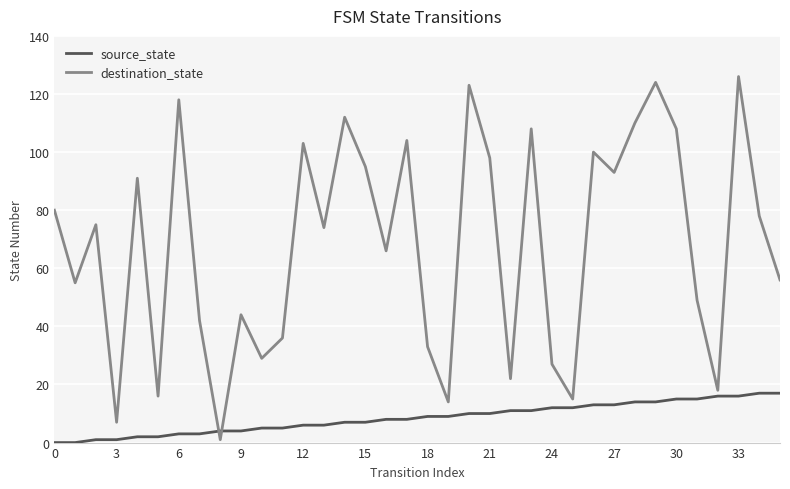

Rank the series by their maximum value, from highest to lowest.

destination_state, source_state